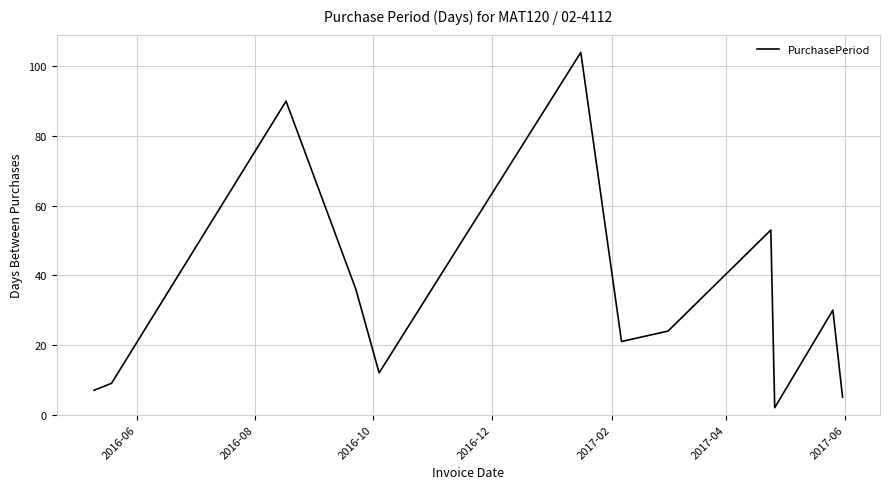

What is the greatest value displayed?

104